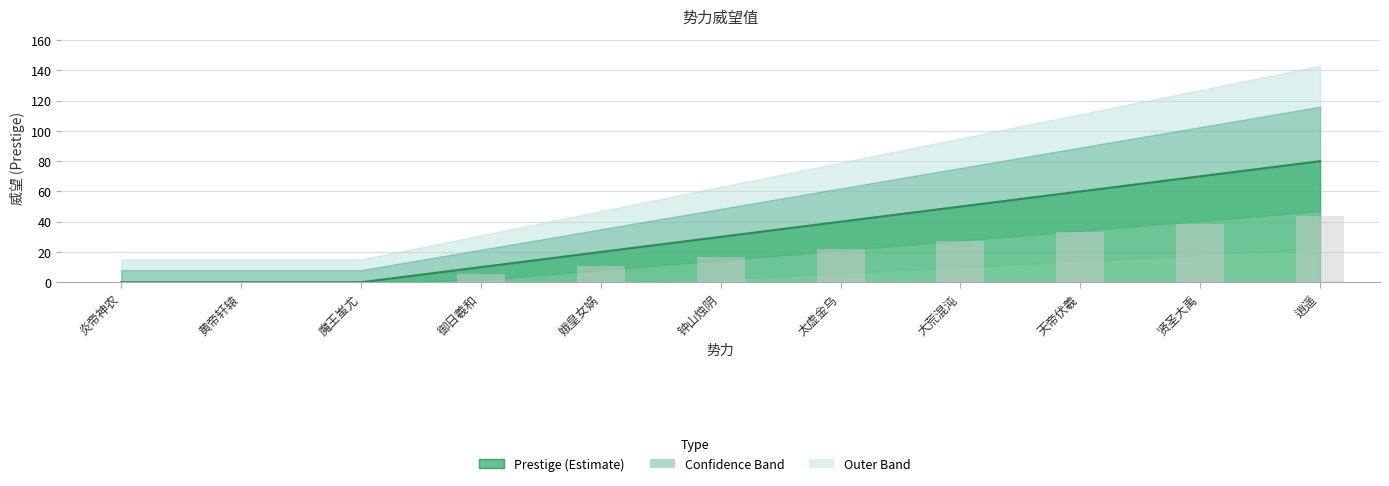

Reading left to right, what are all the values shown in this chart?

0	0	0	10	20	30	40	50	60	70	80